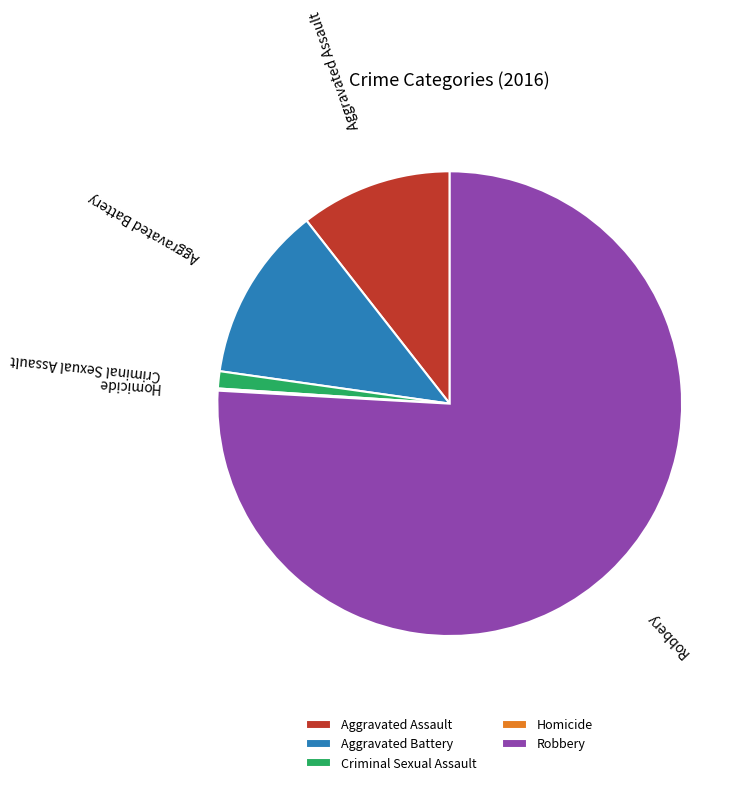

True or false: Aggravated Battery accounts for 12% of the total.

True